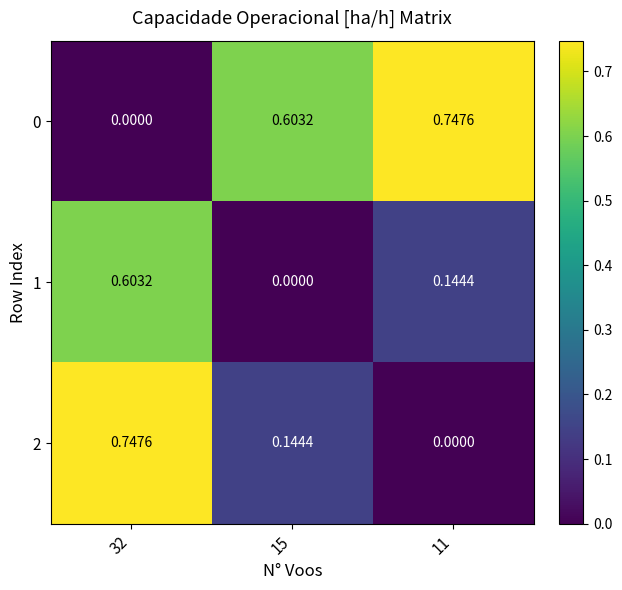

Is the value of 0 at 11 greater than the value of 2 at 11?

Yes